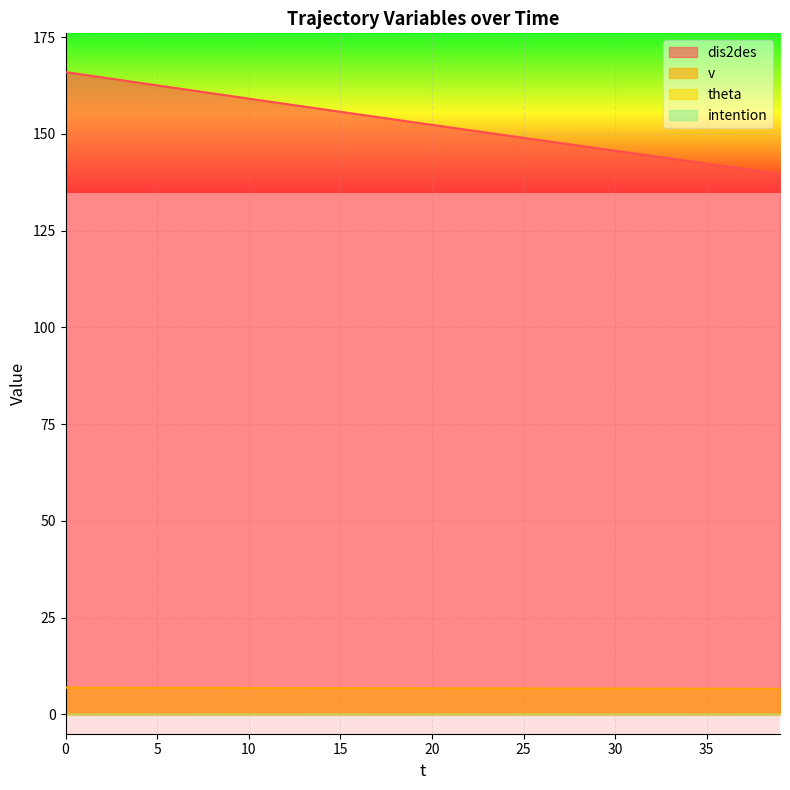

What is the sum of the dis2des values at 29 and 32?

290.6